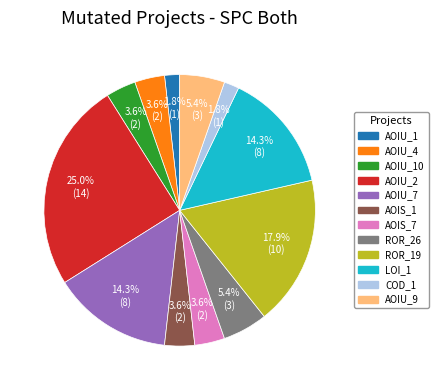

Is there any slice that represents more than half of the pie?

No